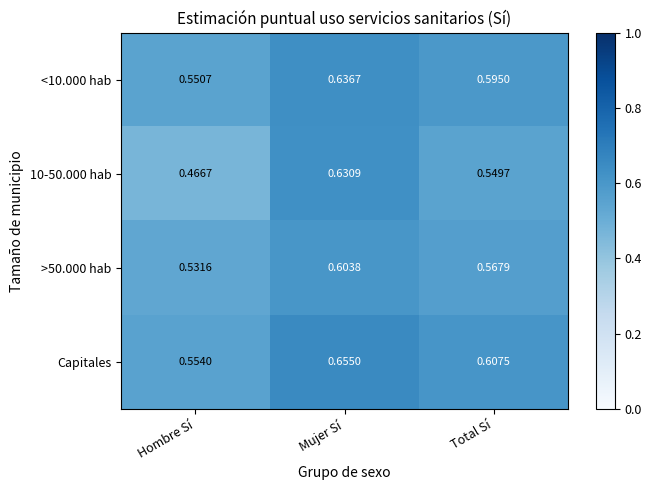

Rank the series by their average value, from lowest to highest.

10-50.000 hab, >50.000 hab, <10.000 hab, Capitales